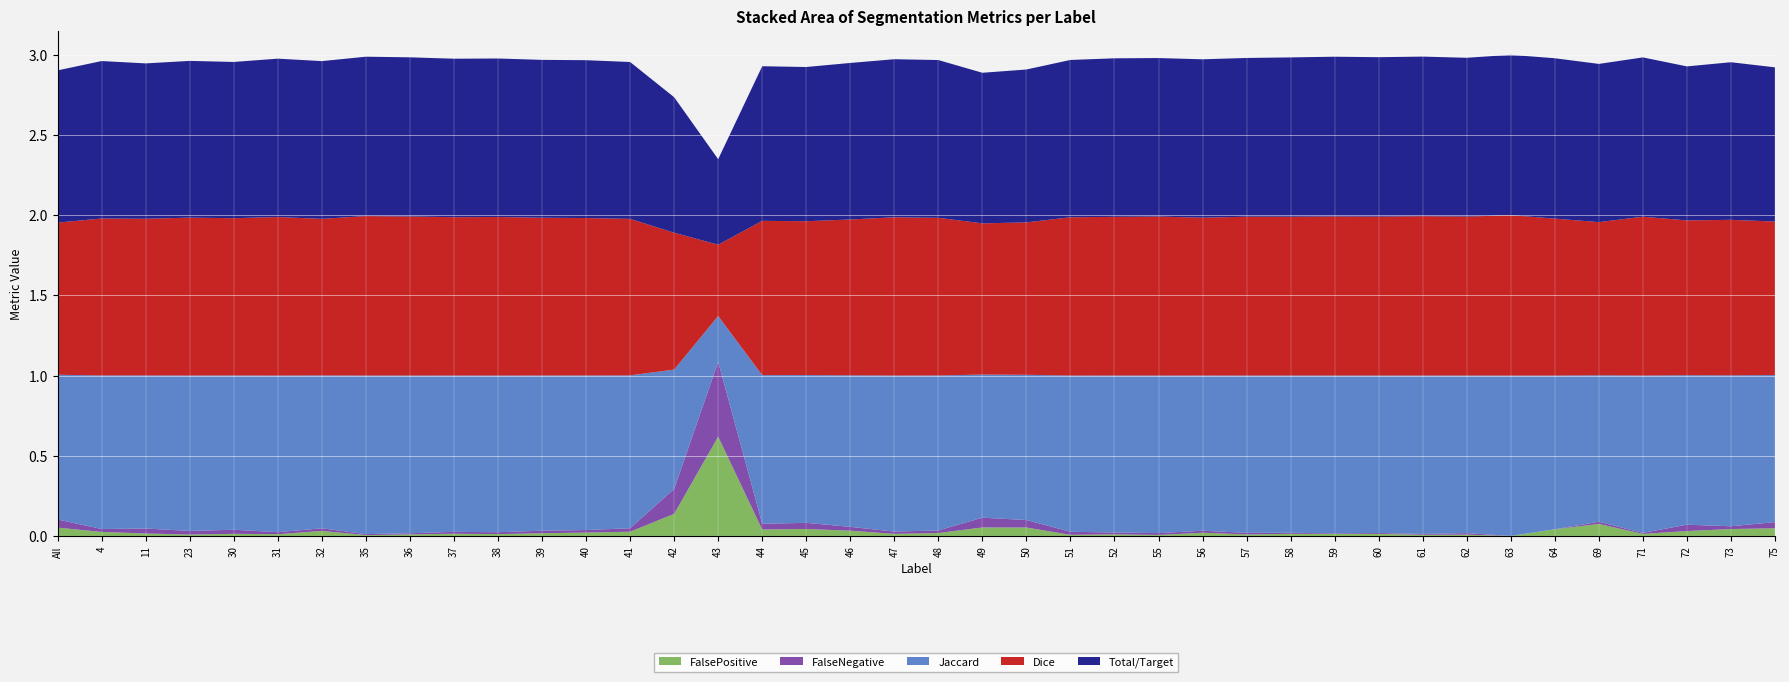

Reading right to left, list all the values displayed in this chart.

Jaccard: 0.9	0.9	0.9	1.0	0.9	1.0	1.0	1.0	1.0	1.0	1.0	1.0	1.0	1.0	1.0	1.0	1.0	0.9	0.9	1.0	1.0	0.9	0.9	0.9	0.3	0.7	1.0	1.0	1.0	1.0	1.0	1.0	1.0	1.0	1.0	1.0	1.0	1.0	1.0	0.9
Dice: 1.0	1.0	1.0	1.0	1.0	1.0	1.0	1.0	1.0	1.0	1.0	1.0	1.0	1.0	1.0	1.0	1.0	1.0	0.9	1.0	1.0	1.0	1.0	1.0	0.4	0.9	1.0	1.0	1.0	1.0	1.0	1.0	1.0	1.0	1.0	1.0	1.0	1.0	1.0	0.9
Total/Target: 1.0	1.0	1.0	1.0	1.0	1.0	1.0	1.0	1.0	1.0	1.0	1.0	1.0	1.0	1.0	1.0	1.0	1.0	0.9	1.0	1.0	1.0	1.0	1.0	0.5	0.8	1.0	1.0	1.0	1.0	1.0	1.0	1.0	1.0	1.0	1.0	1.0	1.0	1.0	0.9
FalseNegative: 0.0	0.0	0.0	0.0	0.0	0.0	0.0	0.0	0.0	0.0	0.0	0.0	0.0	0.0	0.0	0.0	0.0	0.0	0.1	0.0	0.0	0.0	0.0	0.0	0.5	0.2	0.0	0.0	0.0	0.0	0.0	0.0	0.0	0.0	0.0	0.0	0.0	0.0	0.0	0.1
FalsePositive: 0.0	0.0	0.0	0.0	0.1	0.0	0.0	0.0	0.0	0.0	0.0	0.0	0.0	0.0	0.0	0.0	0.0	0.1	0.1	0.0	0.0	0.0	0.0	0.0	0.6	0.1	0.0	0.0	0.0	0.0	0.0	0.0	0.0	0.0	0.0	0.0	0.0	0.0	0.0	0.1